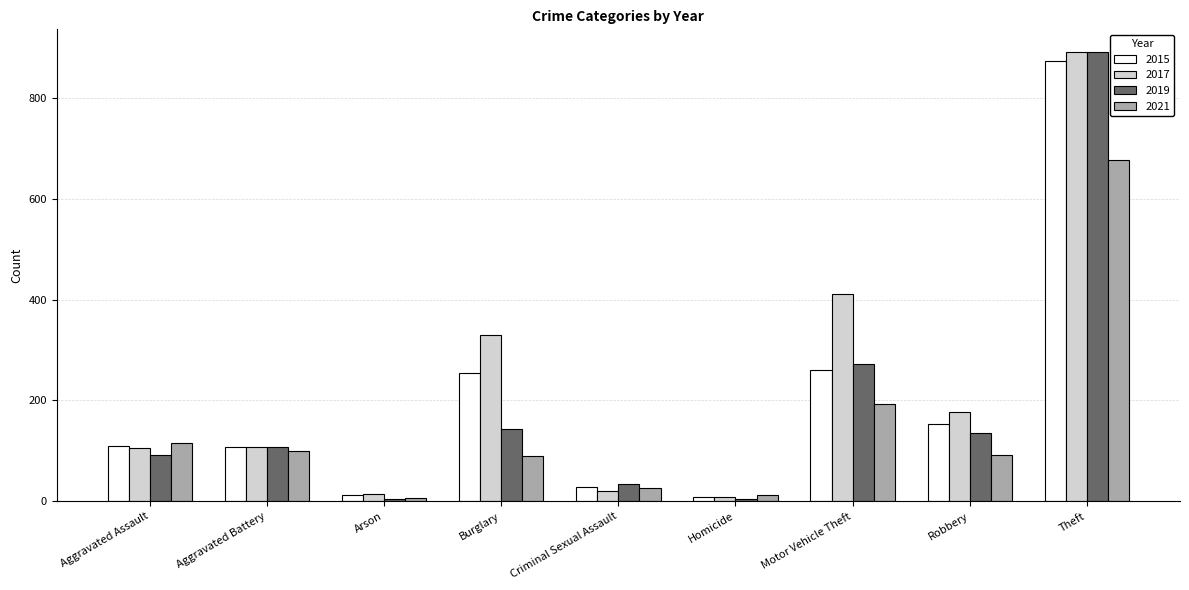

Rank the series by their average value, from highest to lowest.

2017, 2015, 2019, 2021